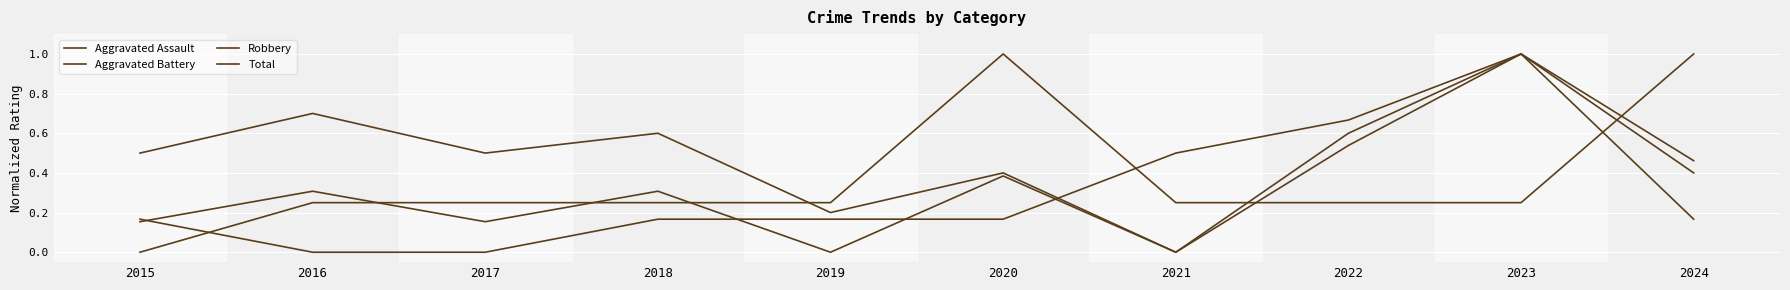

Is the value of Robbery at 2016 greater than the value of Aggravated Assault at 2020?

No